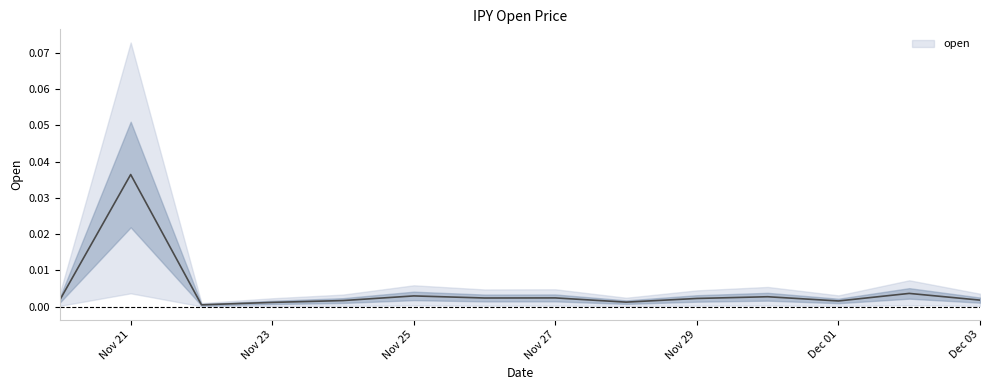

Does the chart display data point markers on the line(s)?

No